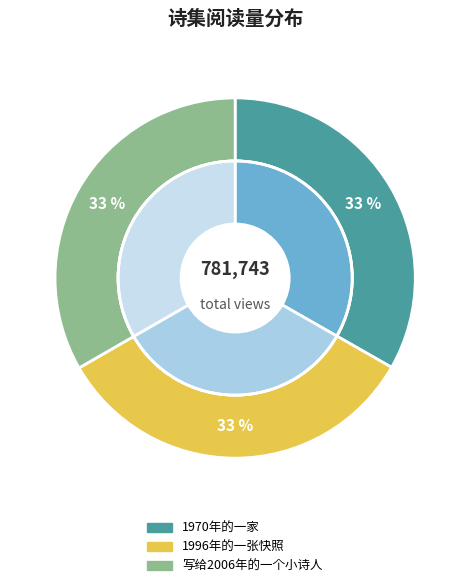

What is the smallest slice in the pie chart?

1970年的一家